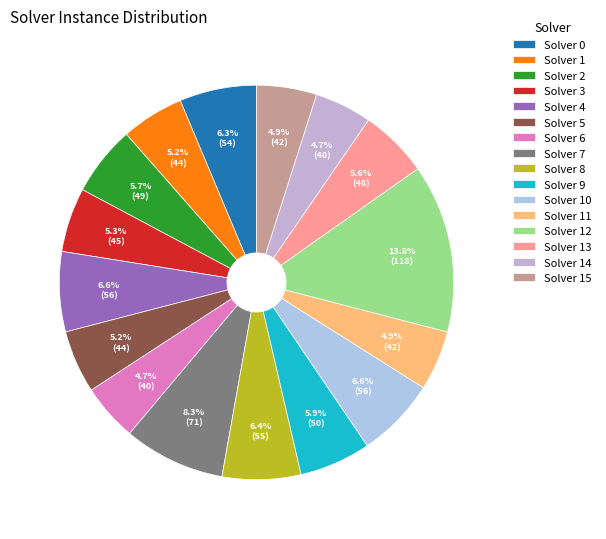

How many segments does this pie chart have?

16